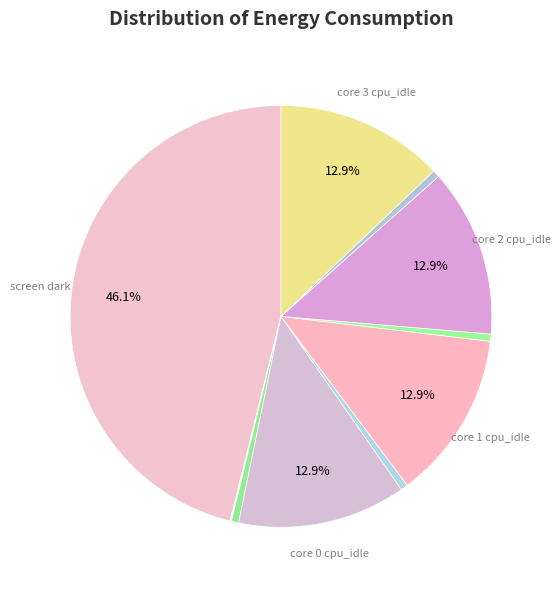

Is there a majority slice in this chart?

No